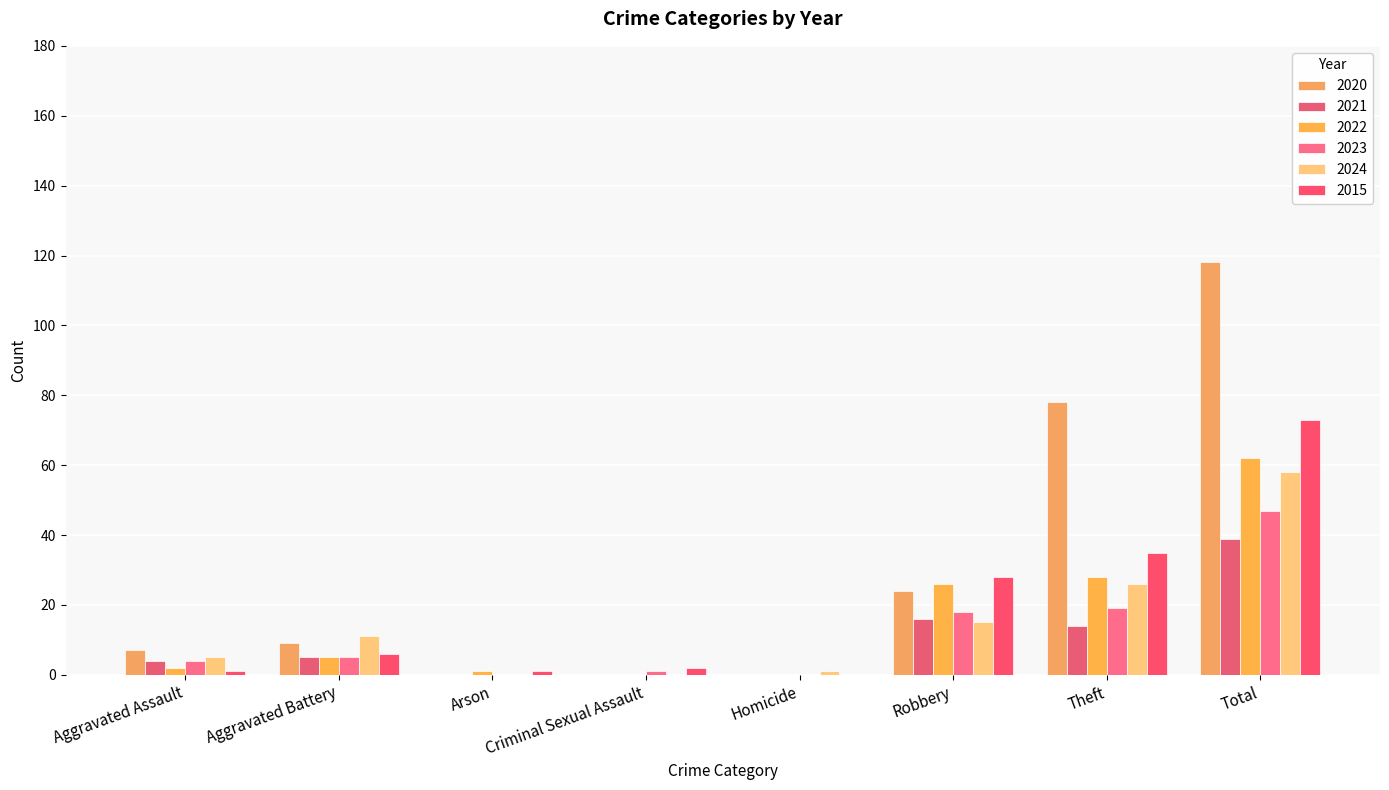

How many categories are shown in the chart?

8